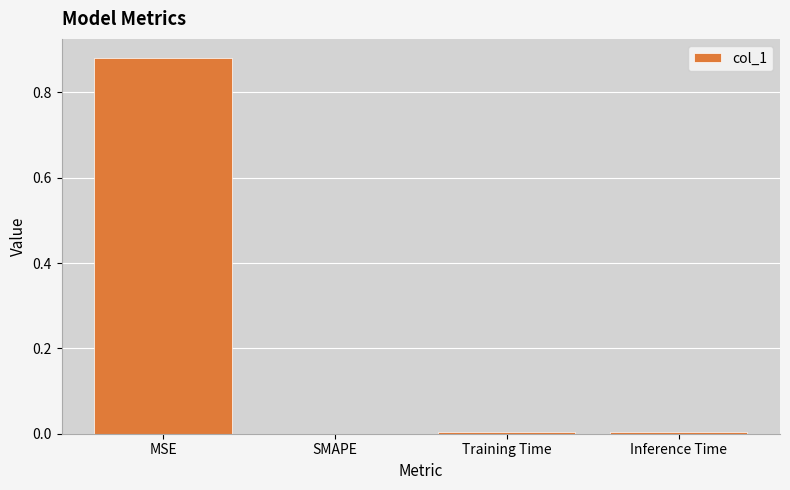

At which category does the chart reach its peak across all series?

MSE